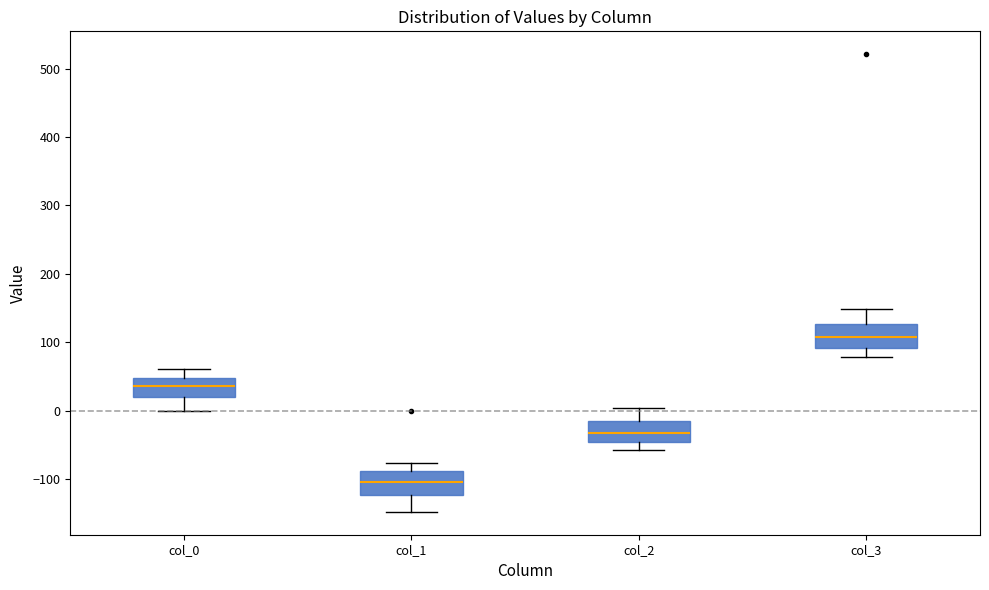

Reading left to right, read every box against the y-axis: the position of its median line, the range the box covers, and the ends of its whiskers. The values are not printed on the chart, so give them approximately, as read against the axis.

col_0: median 40, box 20 to 50, whiskers 0 to 60
col_1: median -100, box -120 to -90, whiskers -150 to -80
col_2: median -30, box -50 to -20, whiskers -60 to 0
col_3: median 110, box 90 to 130, whiskers 80 to 150